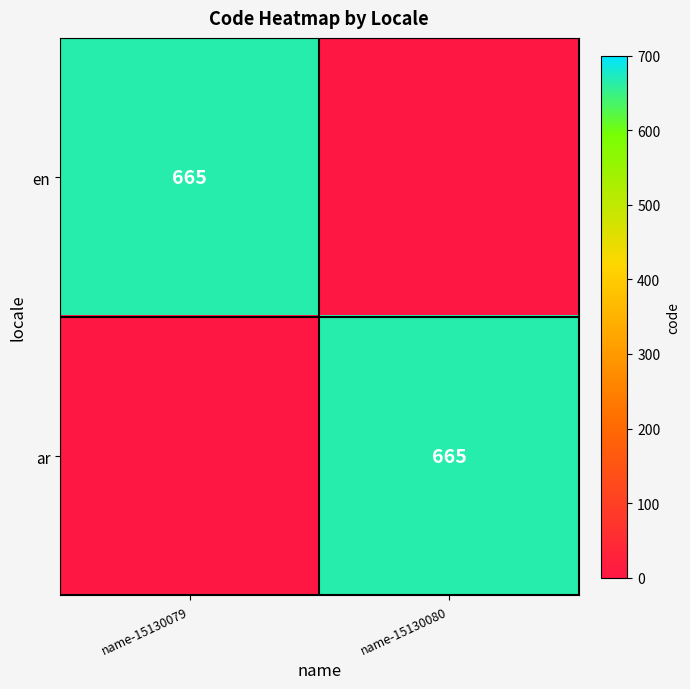

Is it true that en equals 935 at name-15130079?

False